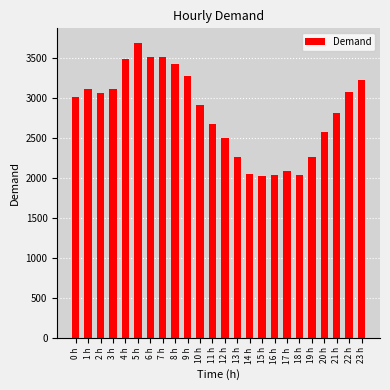

What is the change in value from 14 h to 15 h?

-21